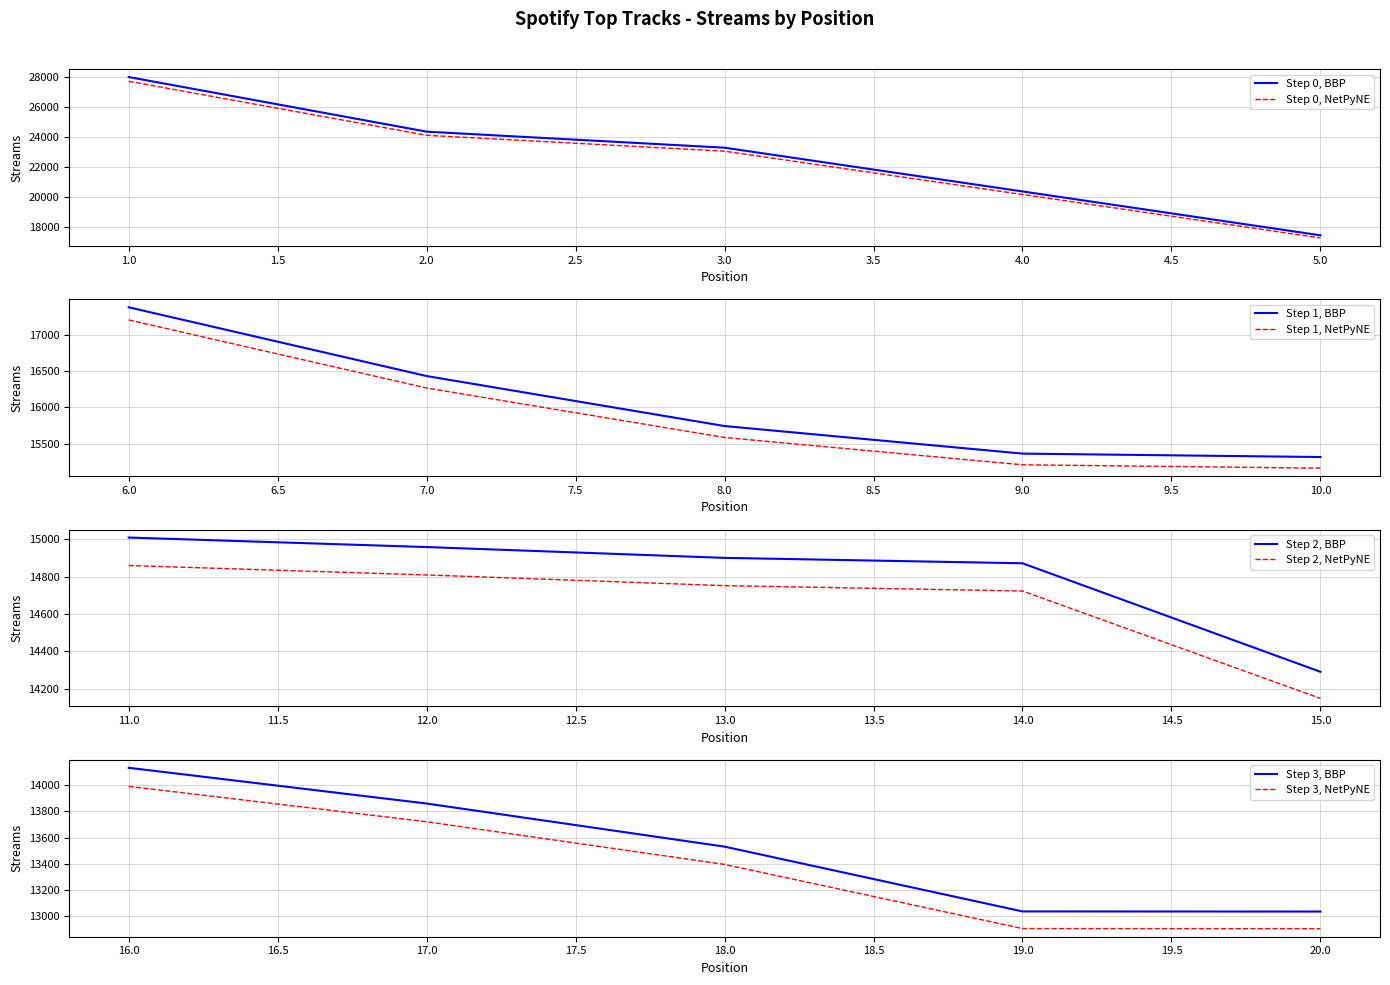

How many categories are shown in the chart?

20